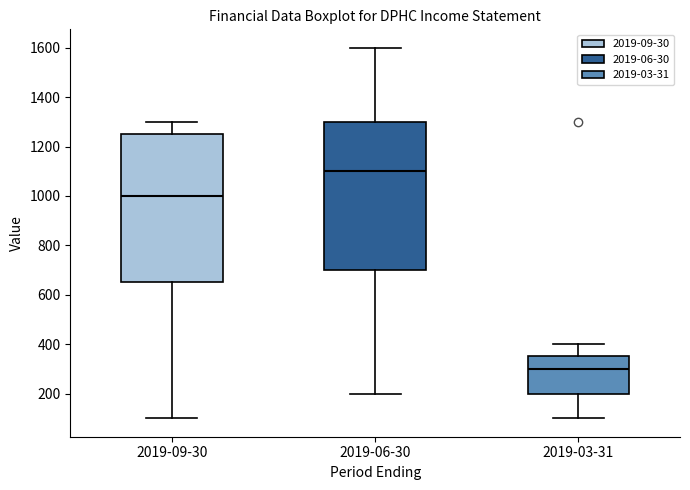

Reading left to right, read every box against the y-axis: the position of its median line, the range the box covers, and the ends of its whiskers. The values are not printed on the chart, so give them approximately, as read against the axis.

2019-09-30: median 1000, box 660 to 1260, whiskers 100 to 1300
2019-06-30: median 1100, box 700 to 1300, whiskers 200 to 1600
2019-03-31: median 300, box 200 to 360, whiskers 100 to 400